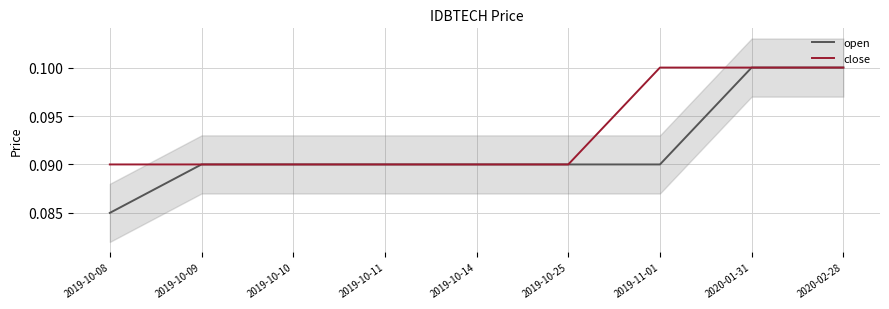

Is this an area chart (filled region under the line)?

No